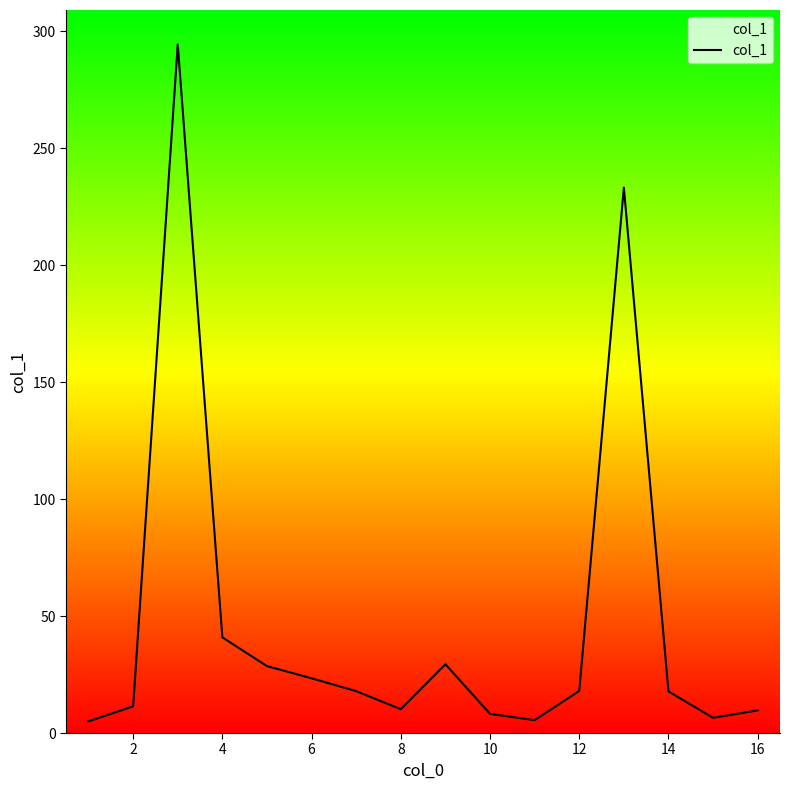

How many lines are shown in the chart?

1